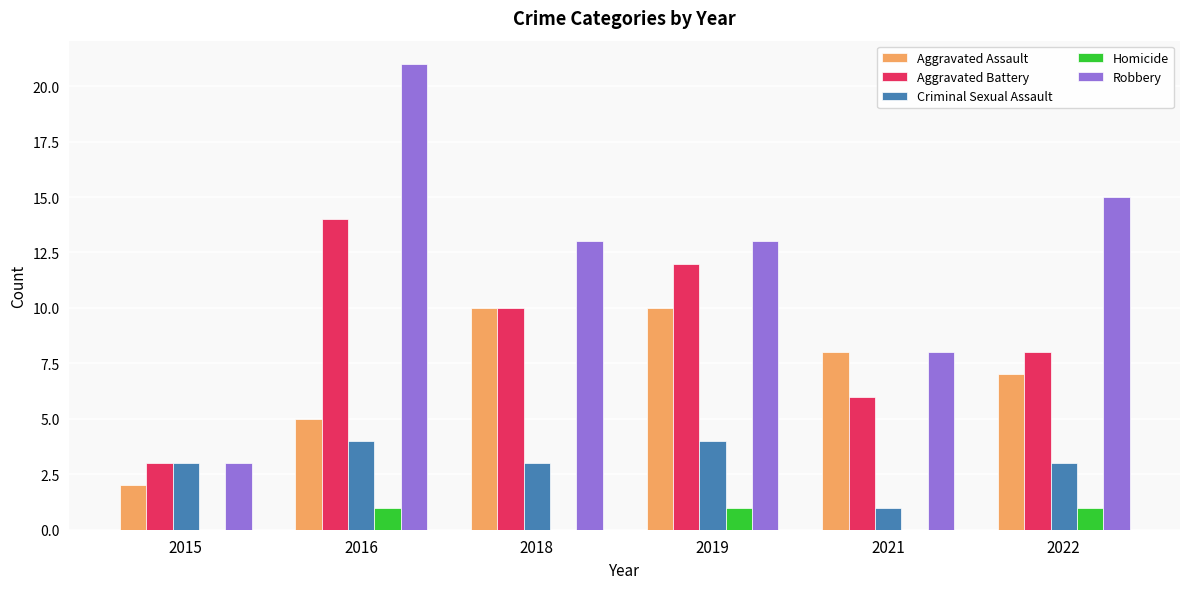

What is the maximum value for Robbery?

21